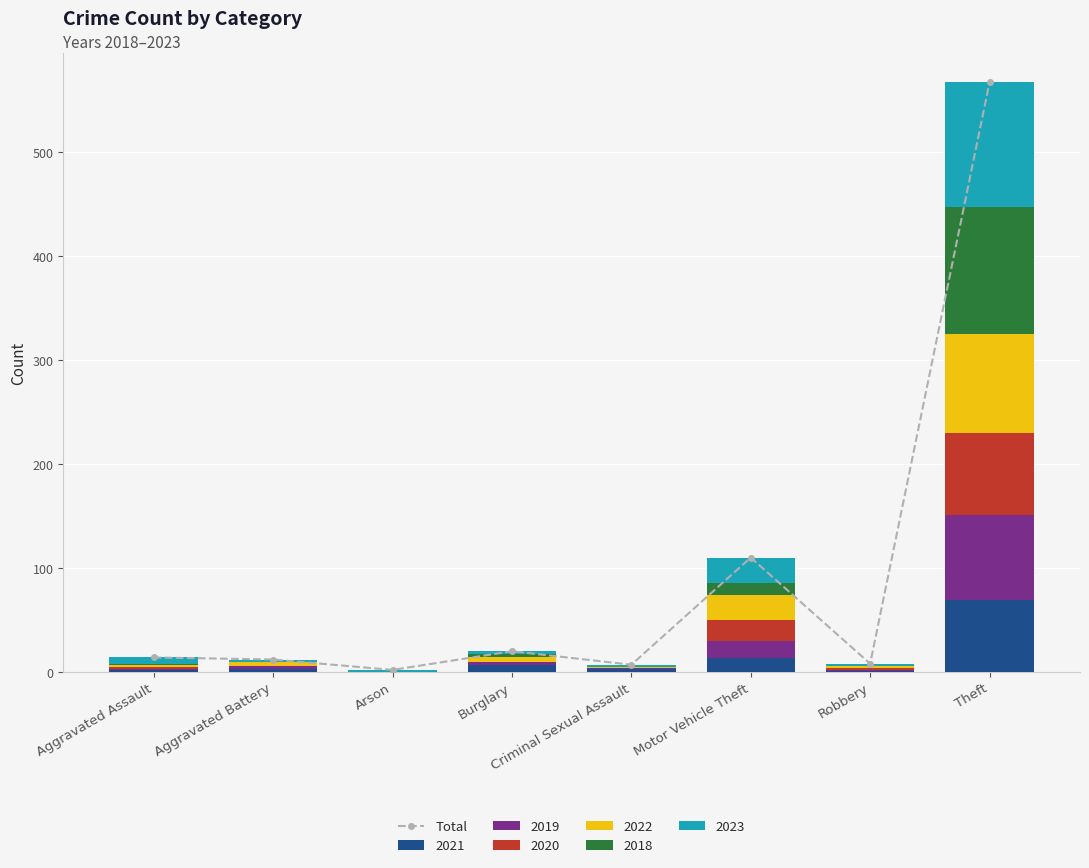

What is the change in value from Aggravated Battery to Theft?

+555